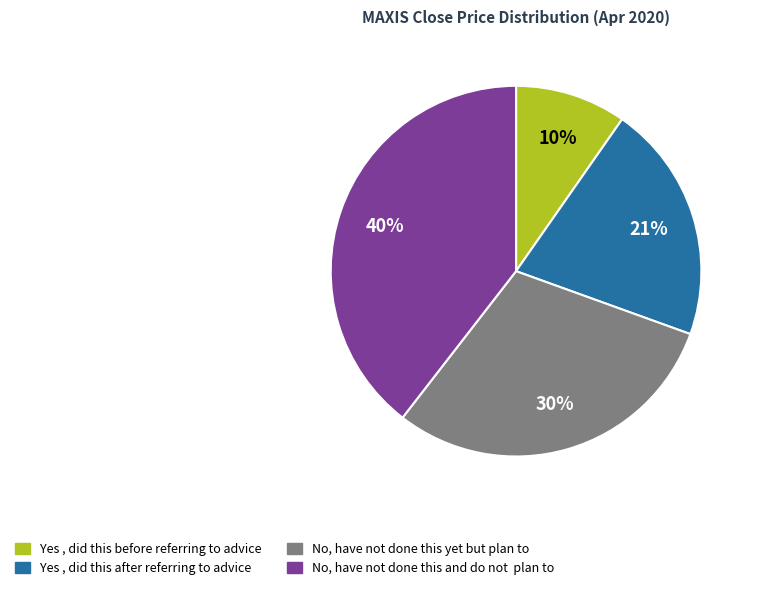

Does any single category account for the majority?

No